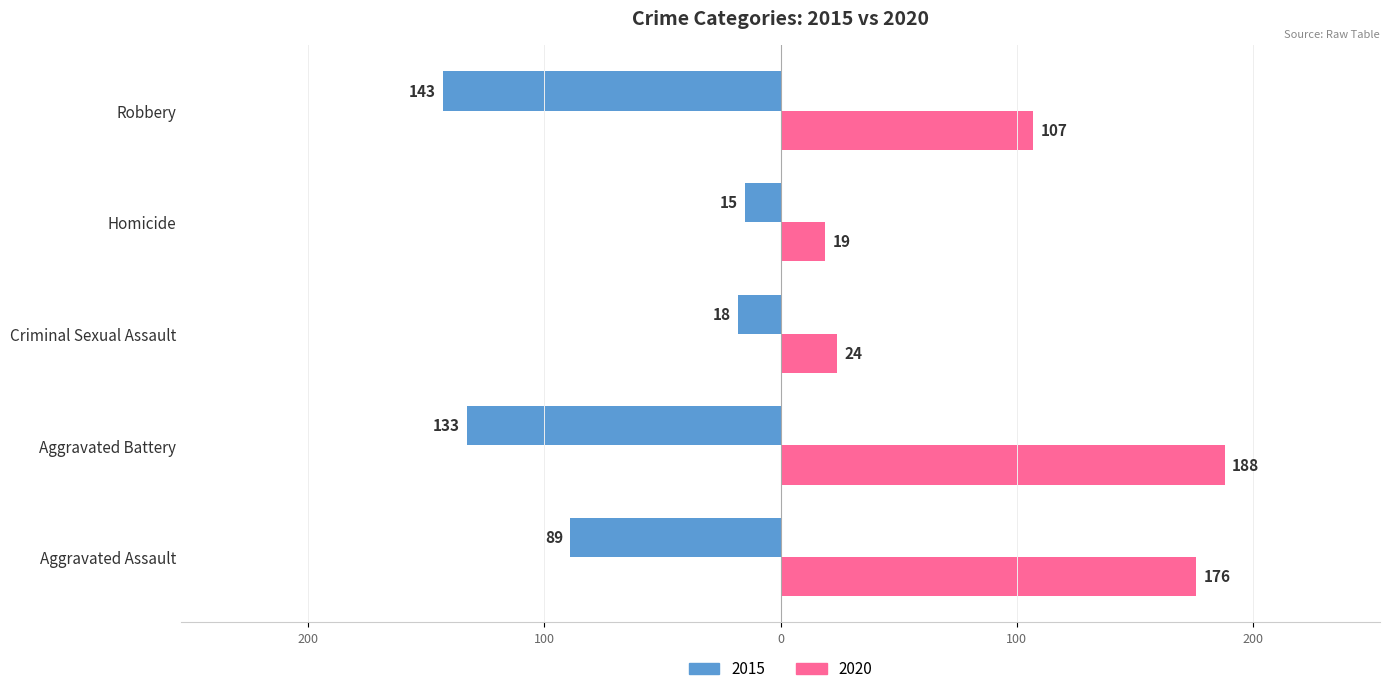

What are all the series names shown in the legend?

2015, 2020